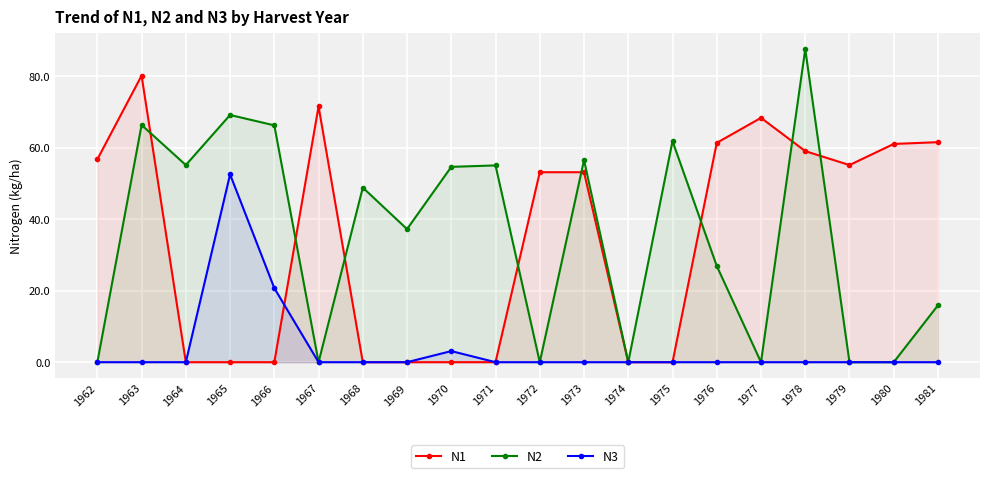

At which category does N3 reach its first local peak?

1965